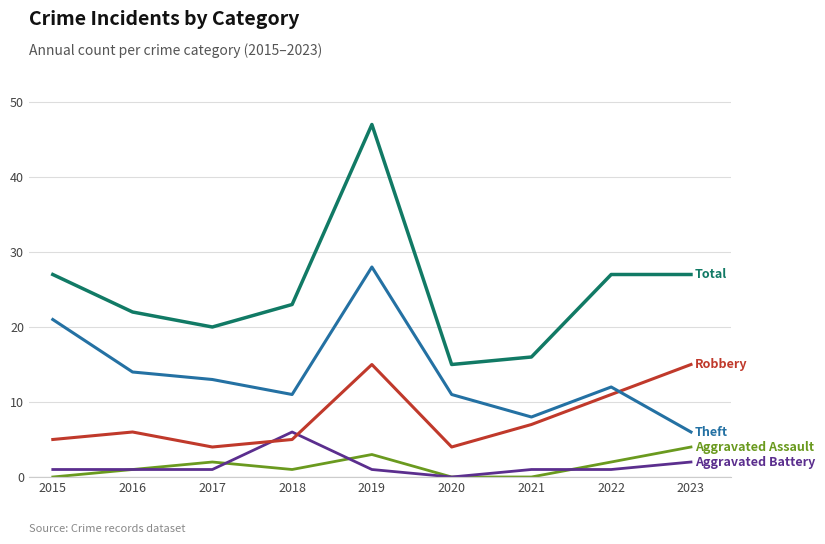

At which category is the sum across all series the highest?

2019